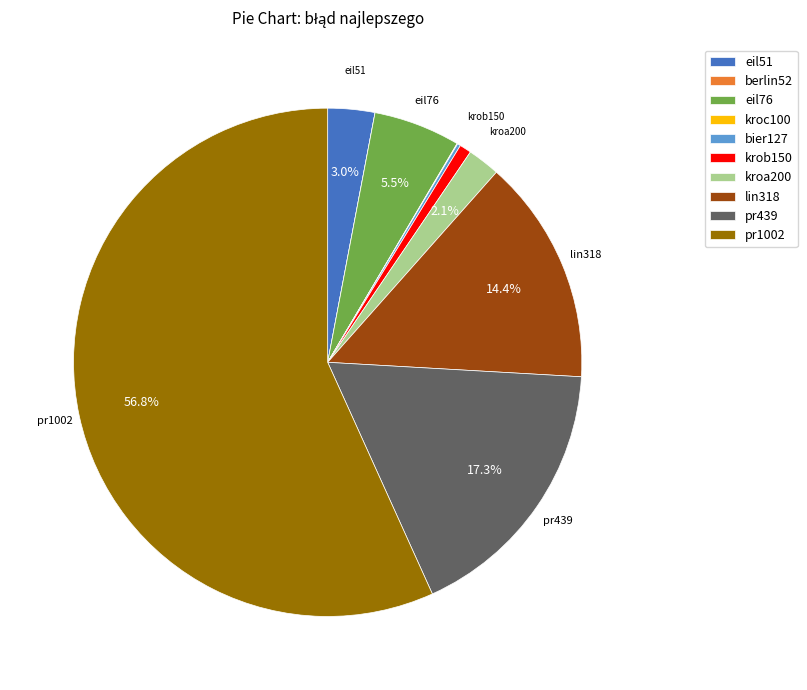

To the nearest percent, what percentage of the pie is pr439?

17%